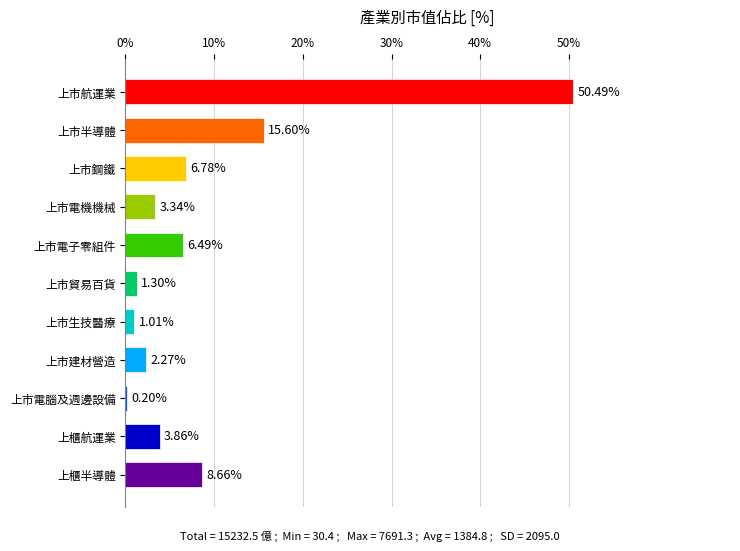

What is the average value?

9.1